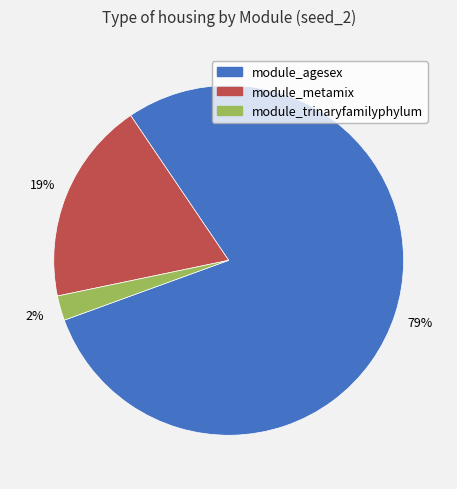

To the nearest percent, what is the average slice percentage?

33%